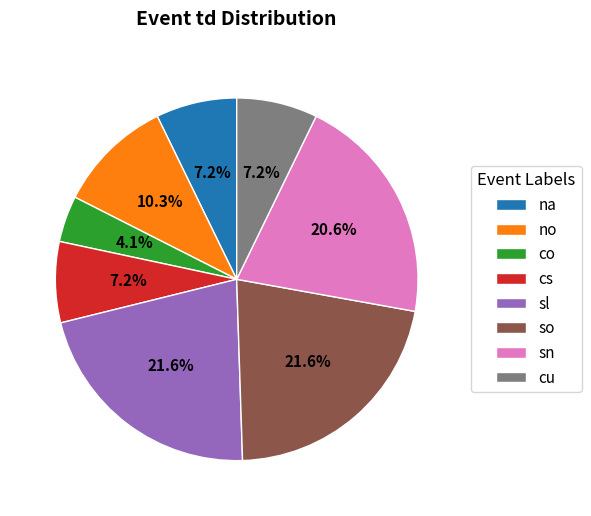

What percentage is the sl slice, to the nearest percent?

22%